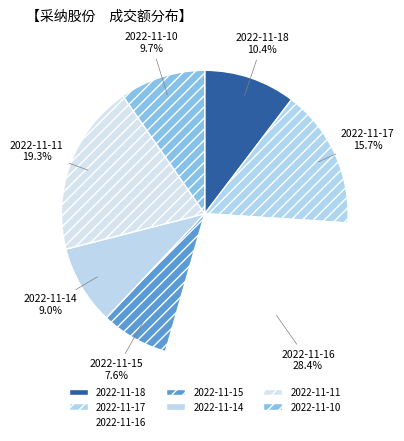

What is the change in value from 2022-11-11 to 2022-11-10?

-7144